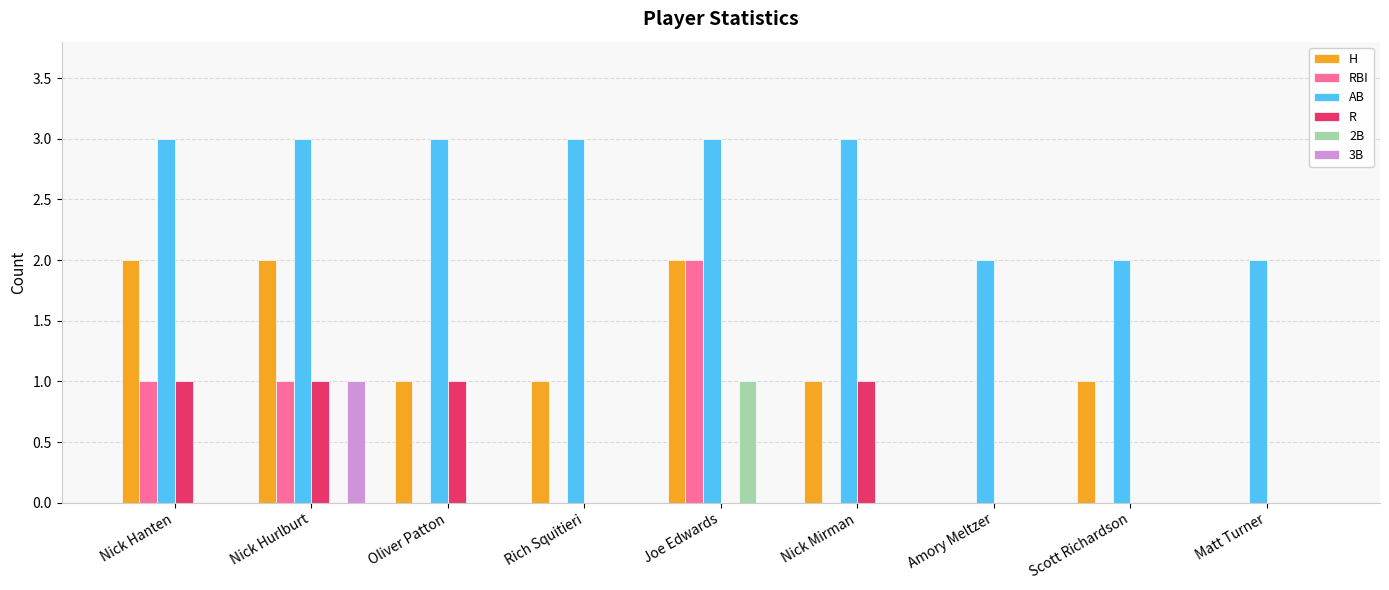

The value of 3B at Scott Richardson is -1. True or false?

False